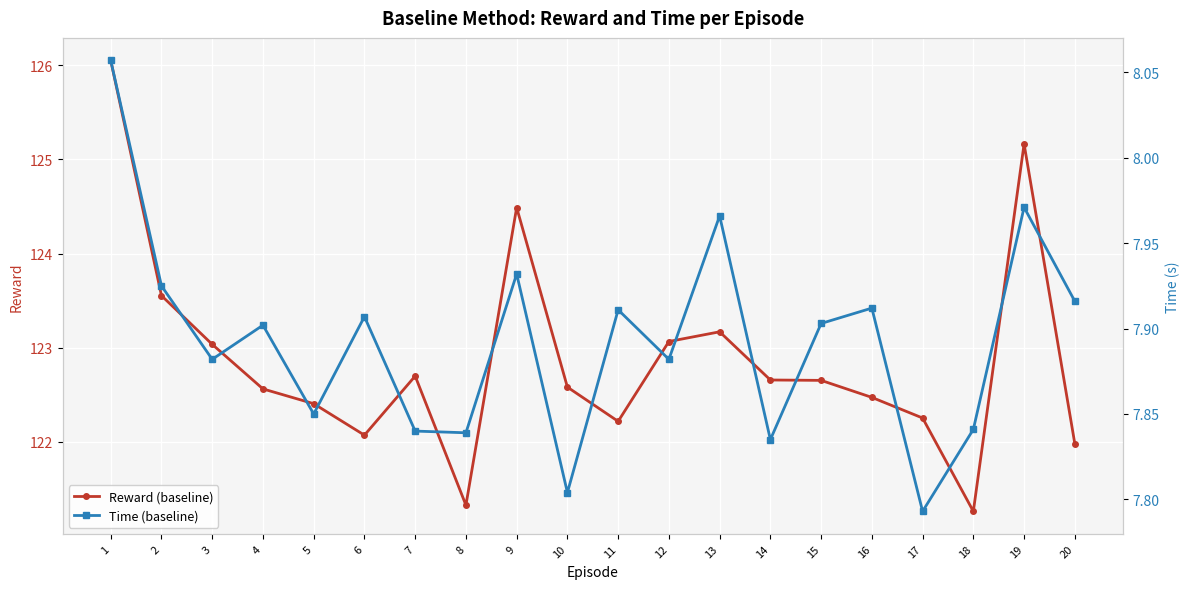

What is the difference between the highest and lowest values at 1?

118.0